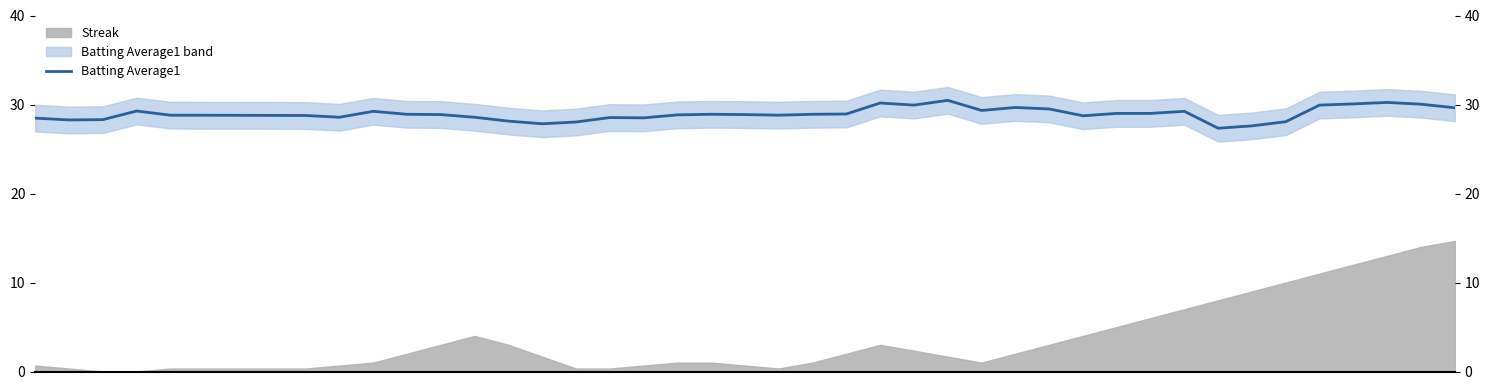

Which has a higher value, 25 or 12?

25